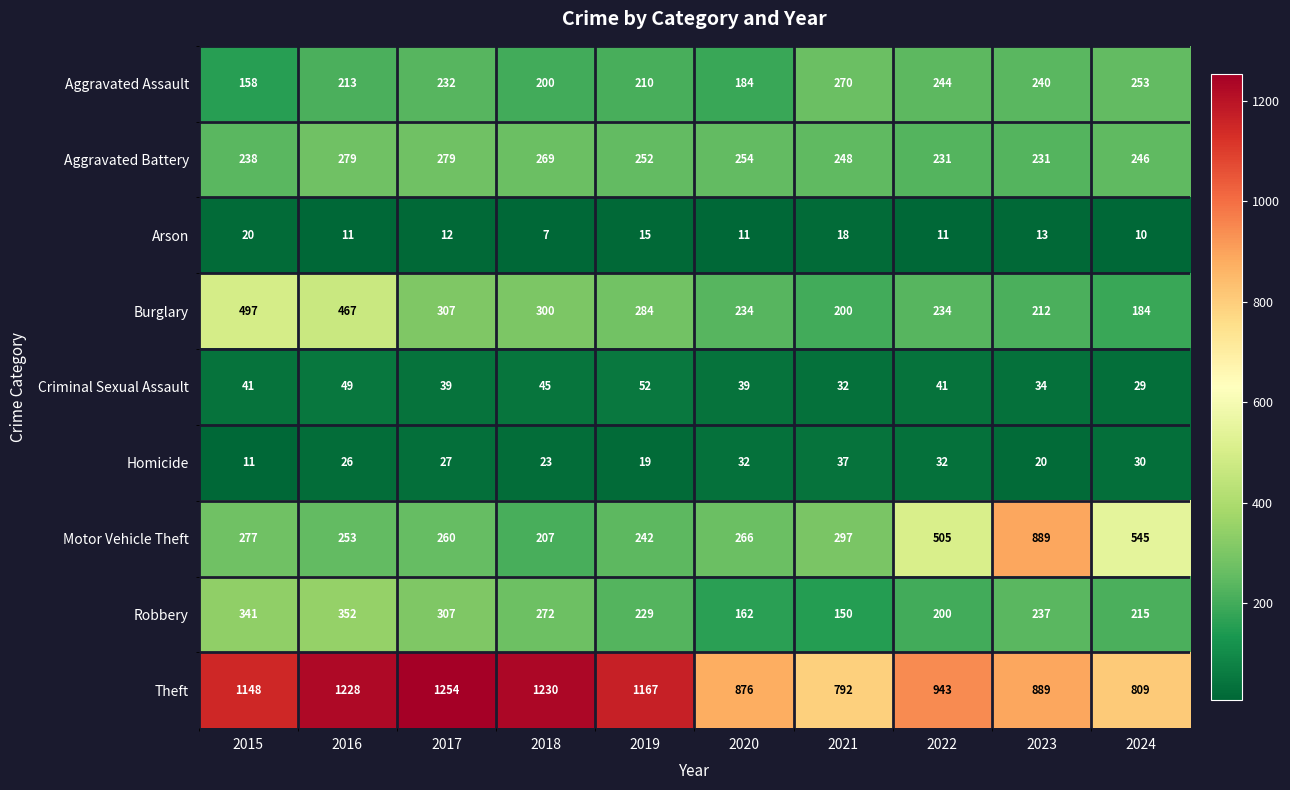

How many values in the Theft series are below 1148?

5